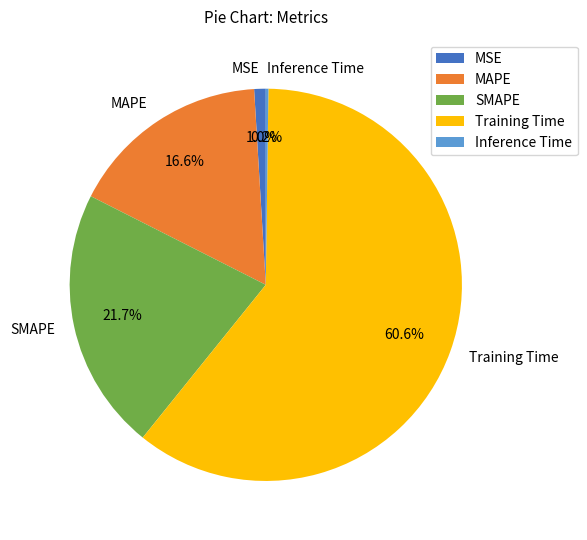

The SMAPE slice represents 22% of the pie. True or false?

True